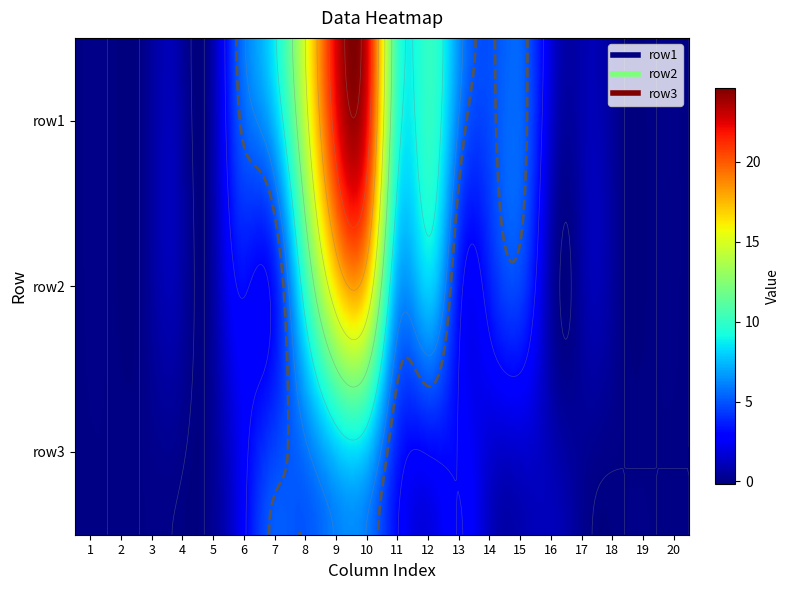

Count the number of data series in this chart.

3